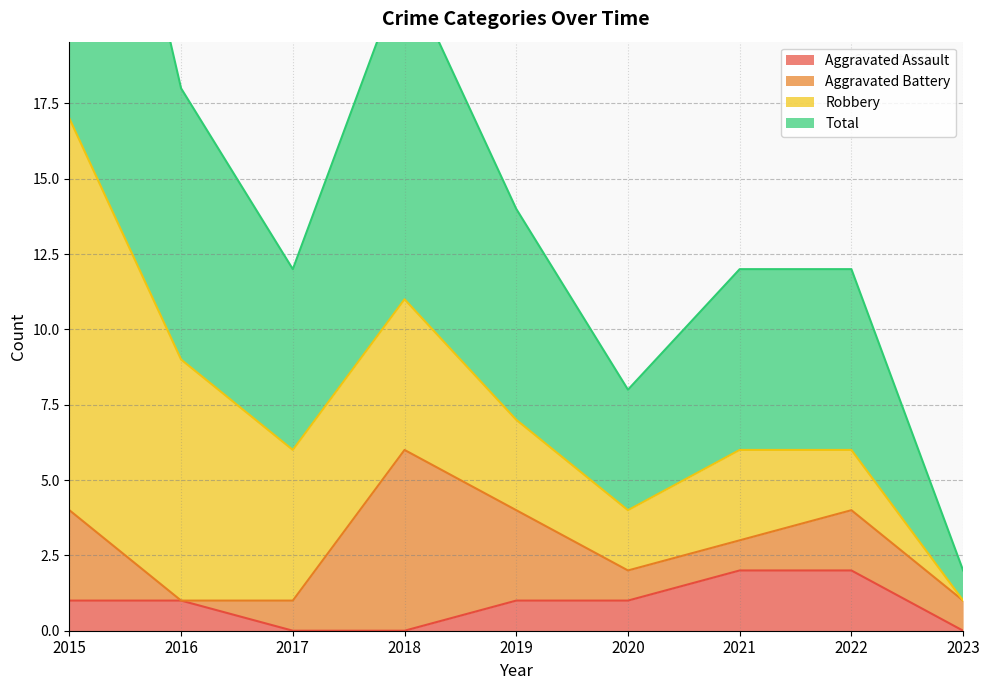

The value of Aggravated Assault at 2015 is 1. True or false?

True